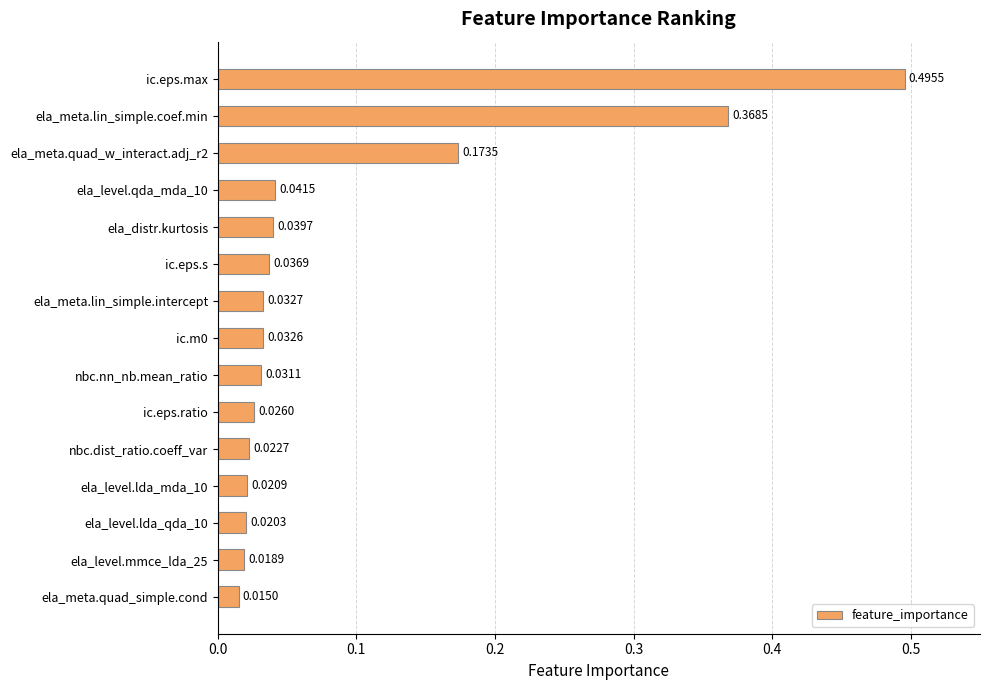

Which category has the highest value across all series?

ic.eps.max